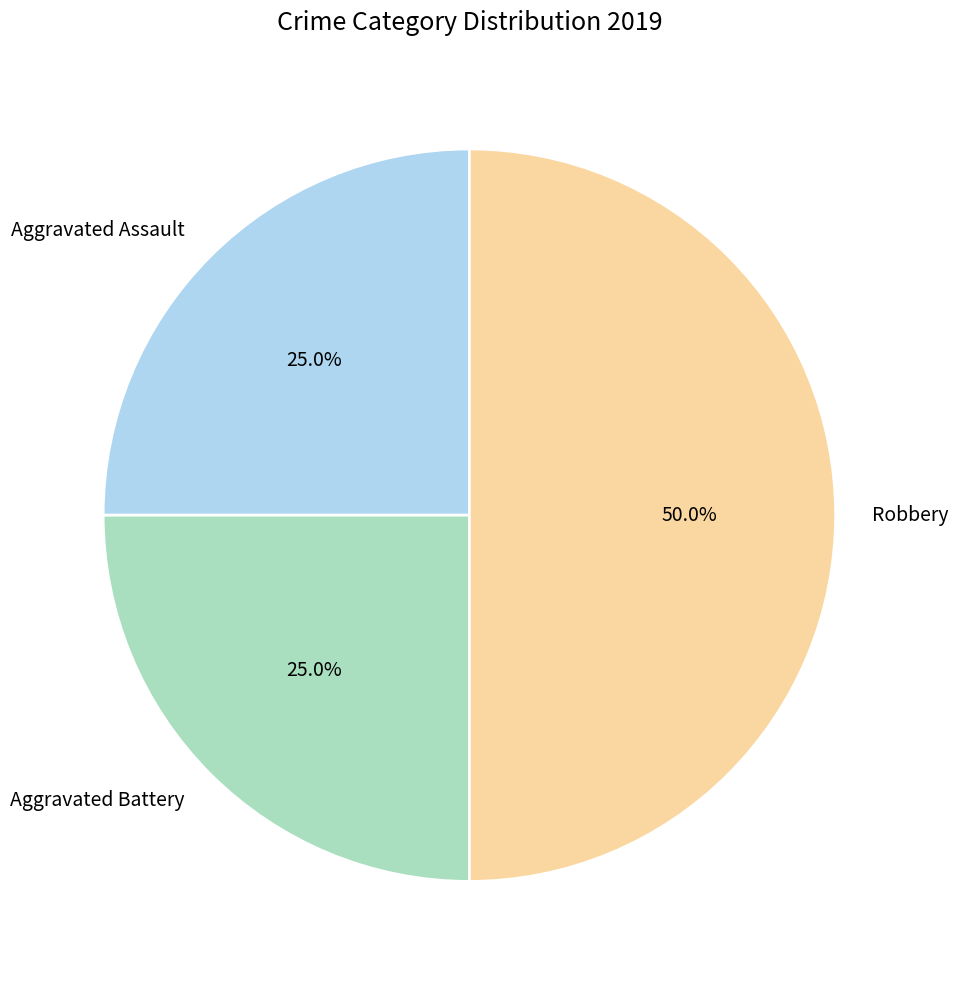

What is the total percentage of Aggravated Assault and Robbery?

75.0%